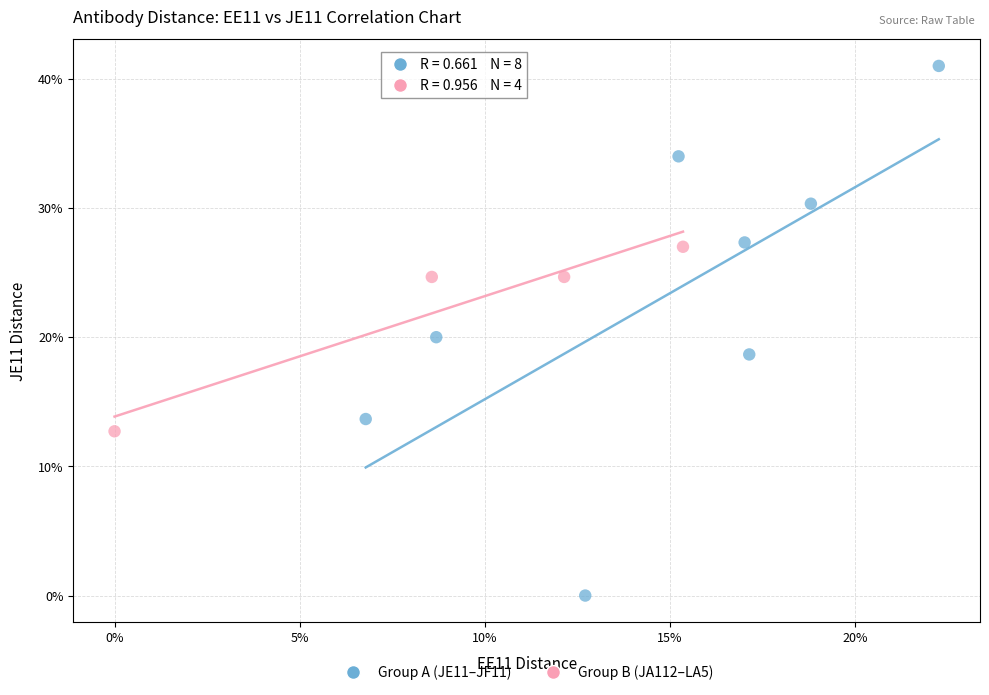

What are all the series names shown in the legend?

Group A (JE11–JF11), Group B (JA112–LA5)